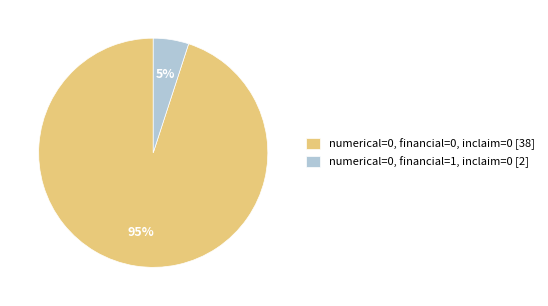

To the nearest percent, what is the average slice percentage?

50%